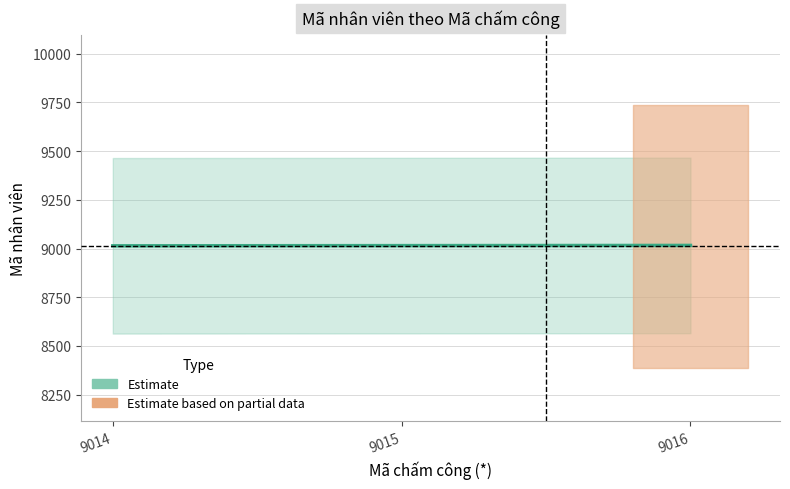

Reading right to left, transcribe all the data shown in this chart.

9016	9015	9014